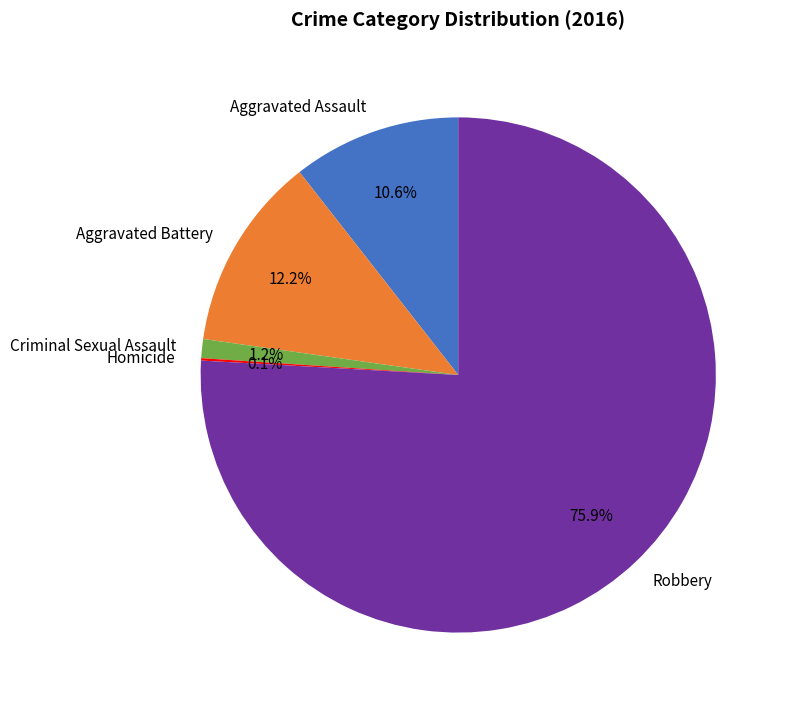

Which has a higher value, Aggravated Battery or Criminal Sexual Assault?

Aggravated Battery